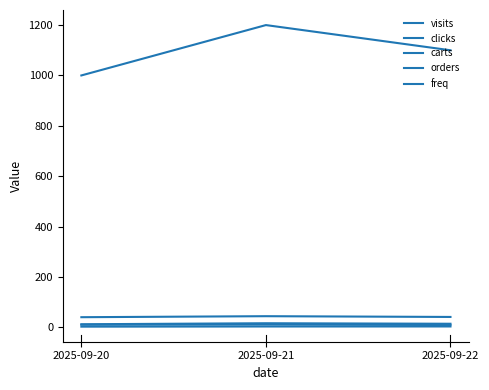

Reading left to right, extract all data points from this chart.

visits: 2025-09-20=1000.0	2025-09-21=1200.0	2025-09-22=1100.0
clicks: 2025-09-20=12.0	2025-09-21=16.0	2025-09-22=14.0
carts: 2025-09-20=40.0	2025-09-21=44.0	2025-09-22=41.0
orders: 2025-09-20=10.0	2025-09-21=11.0	2025-09-22=9.0
freq: 2025-09-20=2.5	2025-09-21=3.1	2025-09-22=3.2